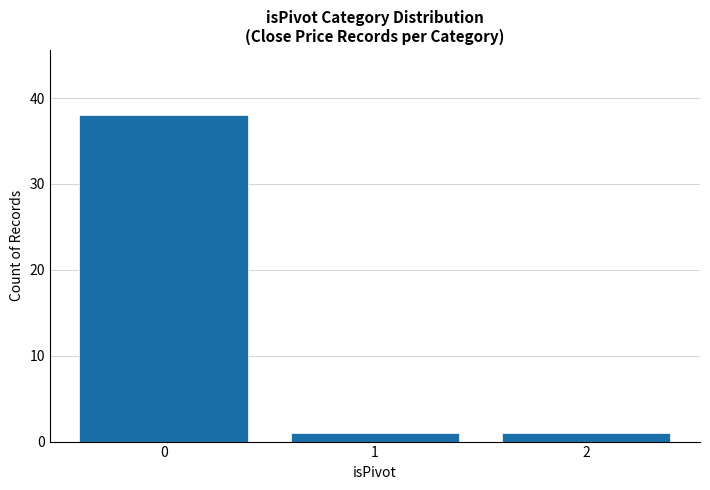

The value at 0 is 38. True or false?

True